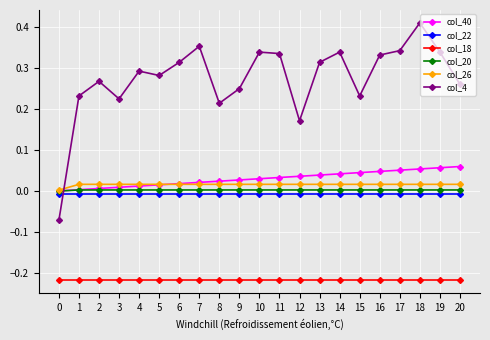

The col_26 series shows 0.0 at 0. True or false?

True